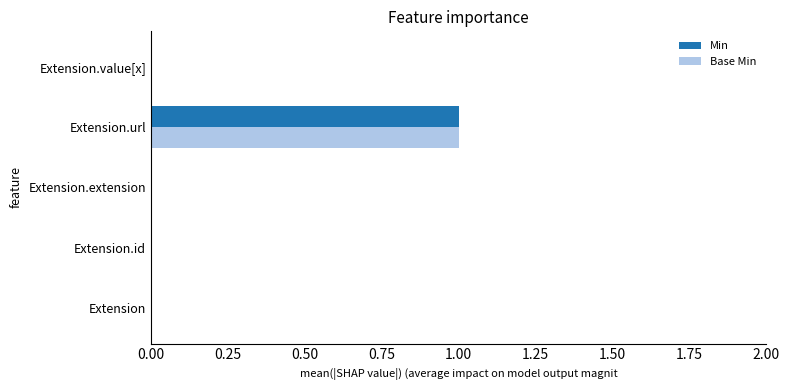

Which category has the highest value in the Min series?

Extension.url